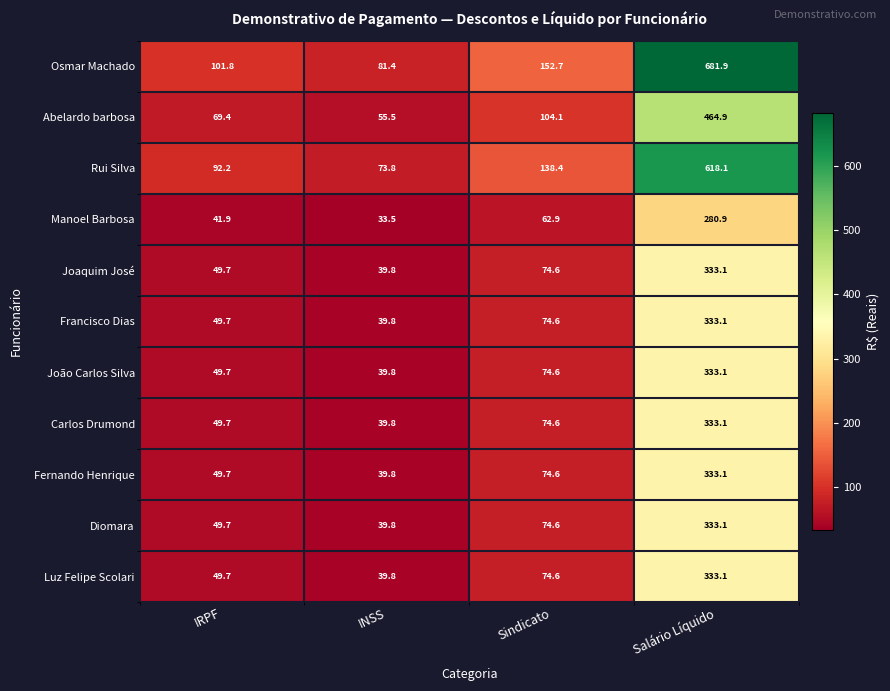

What is the total value across all series at INSS?

522.8